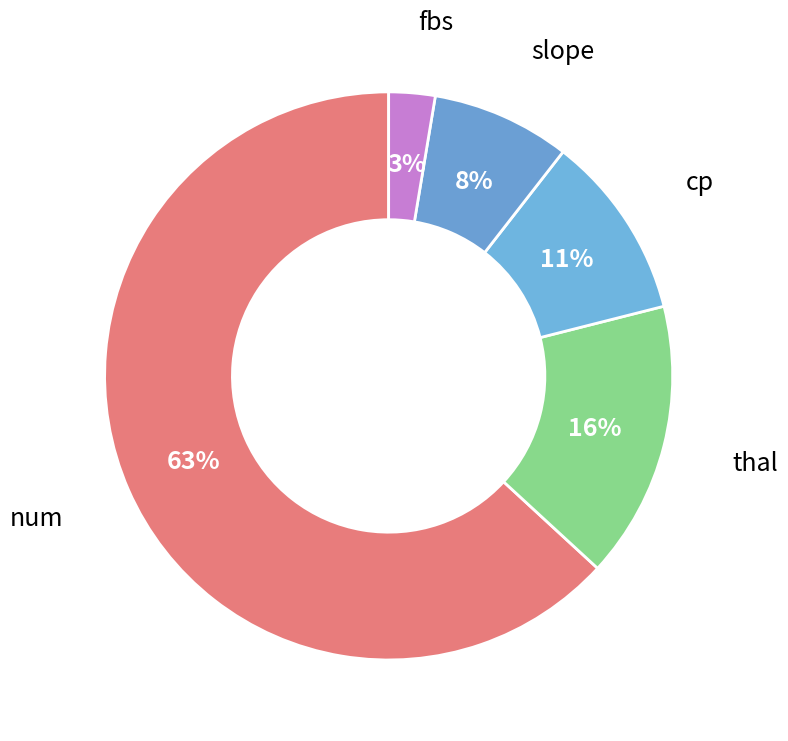

How many slices are in this pie chart?

5